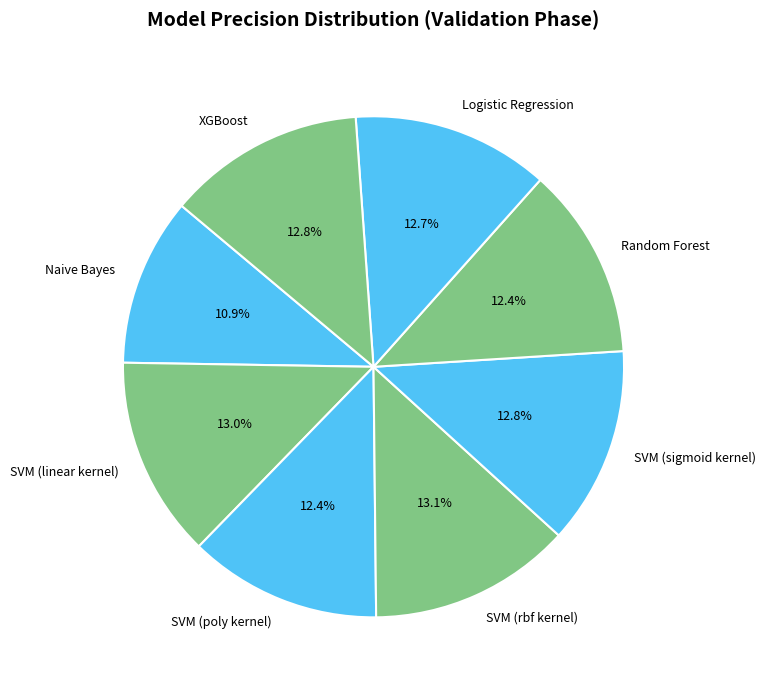

Combined, what portion of the pie is Random Forest and SVM (rbf kernel)?

25.5%